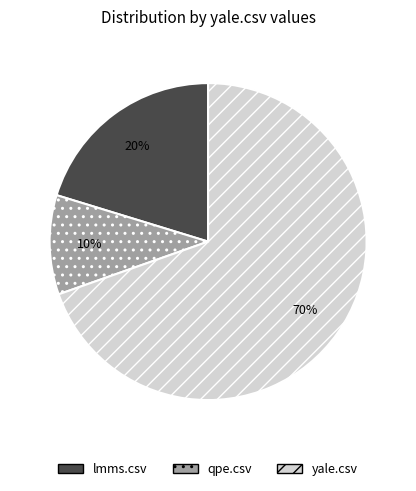

True or false: qpe.csv accounts for 10% of the total.

True